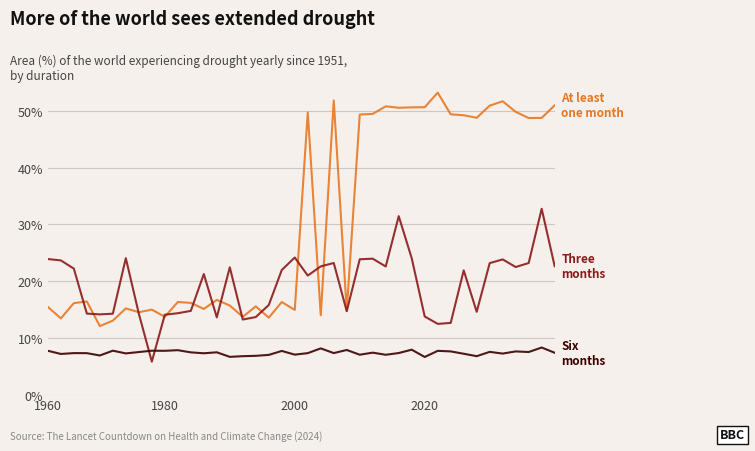

What is the greatest value displayed?

53.2